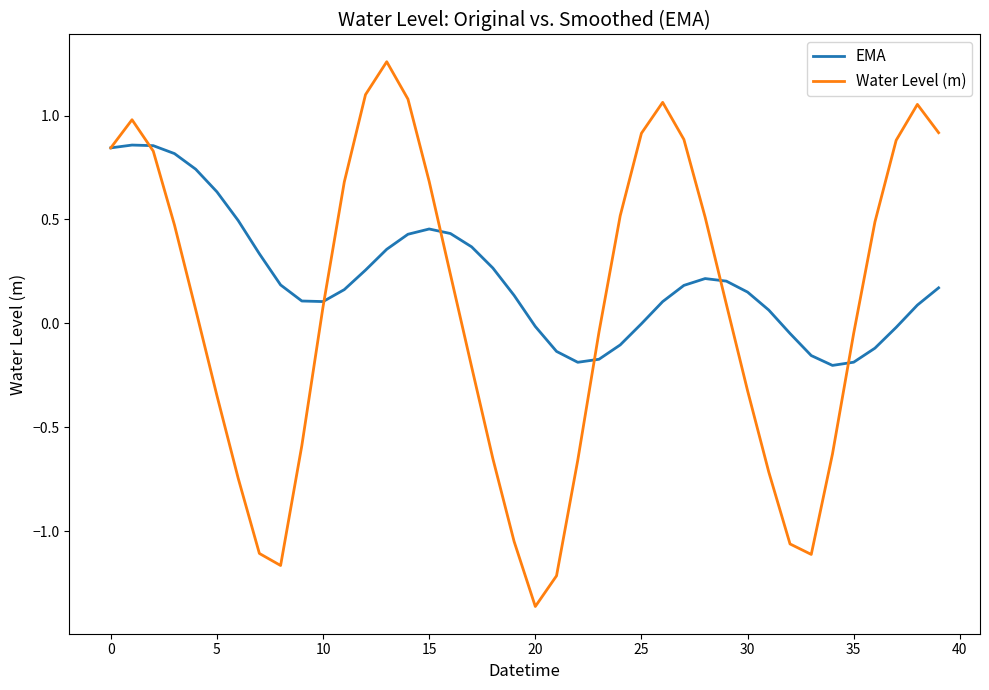

Which series has the largest total across all categories?

EMA